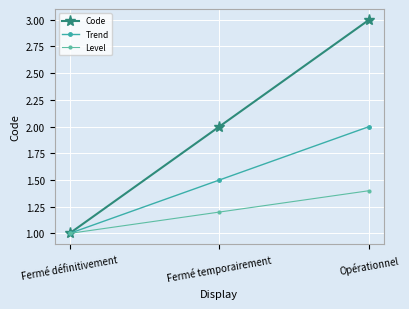

What is the spread (max minus min) of values at Fermé temporairement?

0.8